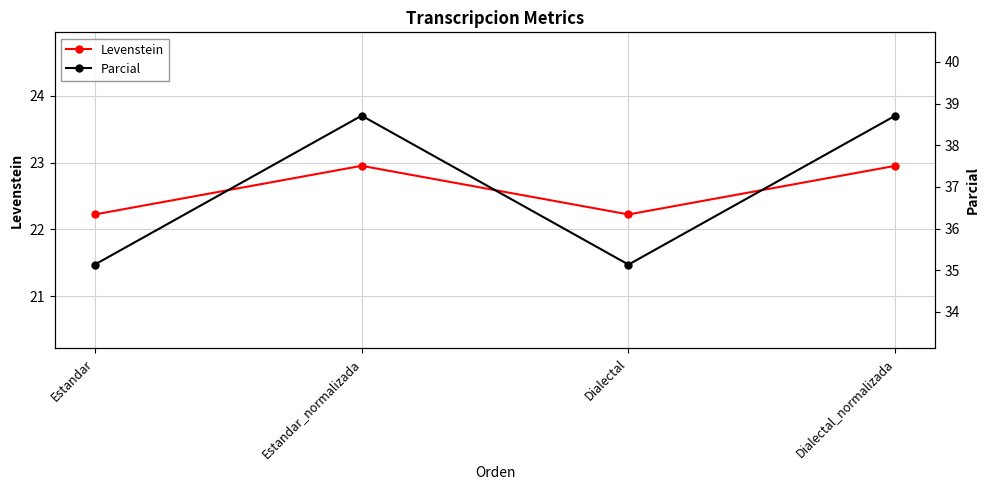

What are all the series names shown in the legend?

Levenstein, Parcial